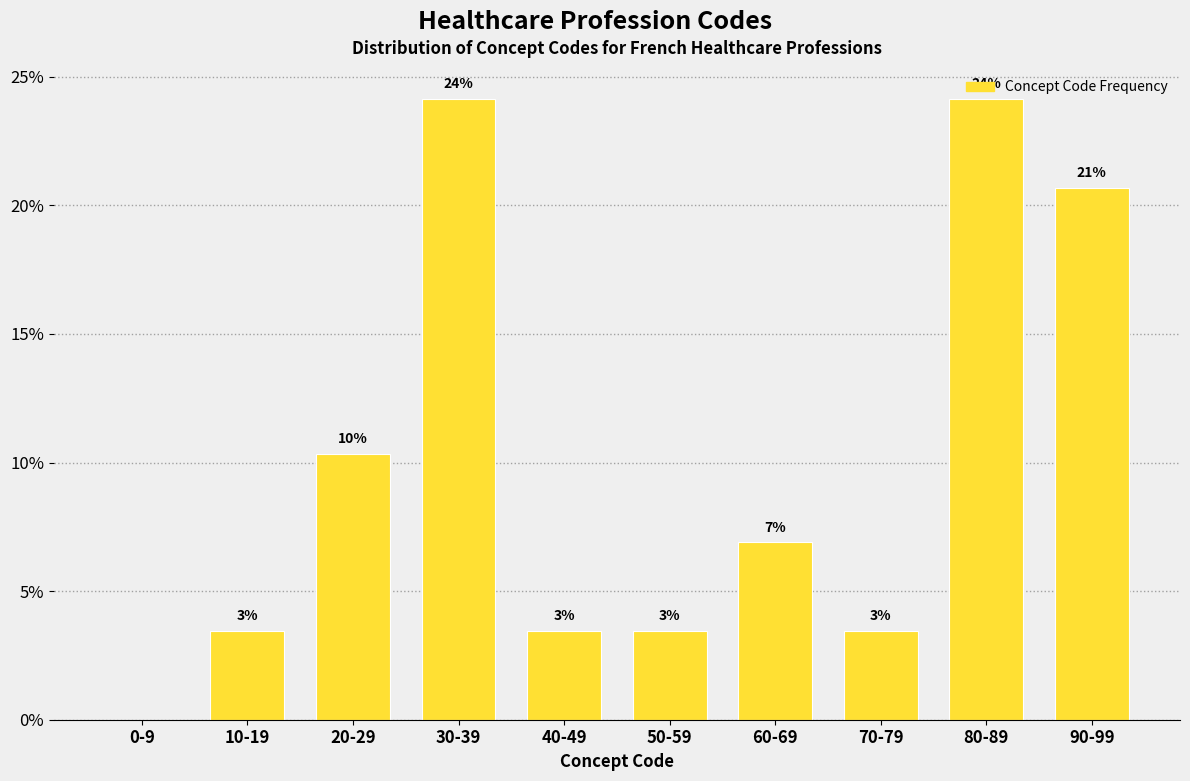

Are the bars horizontal?

No